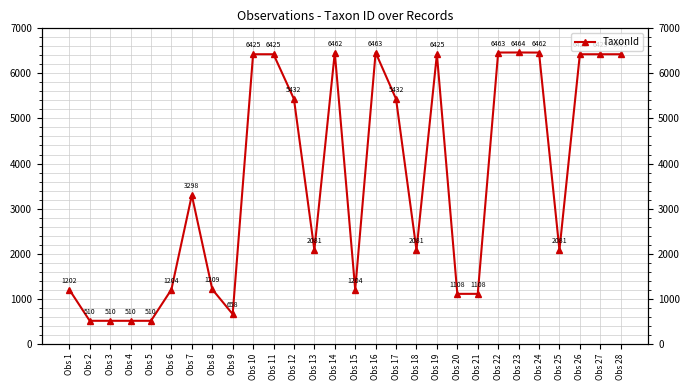

What is the average value?

3607